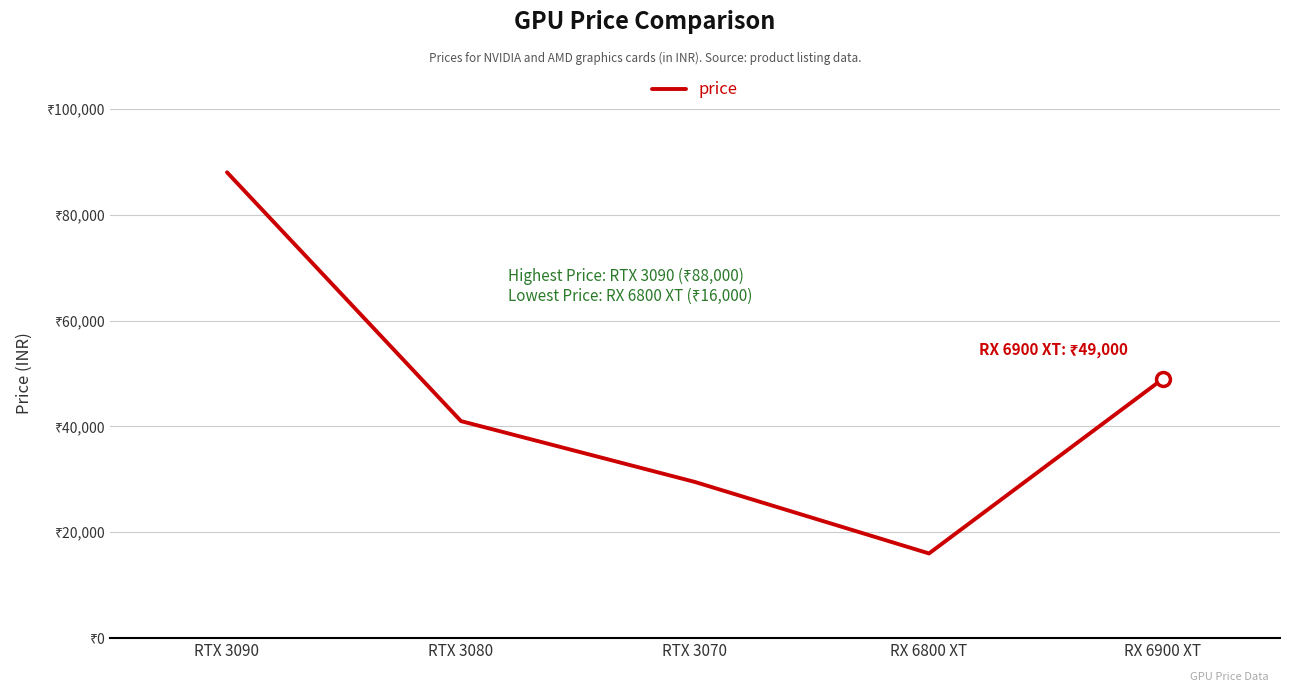

What is the smallest value displayed?

16000